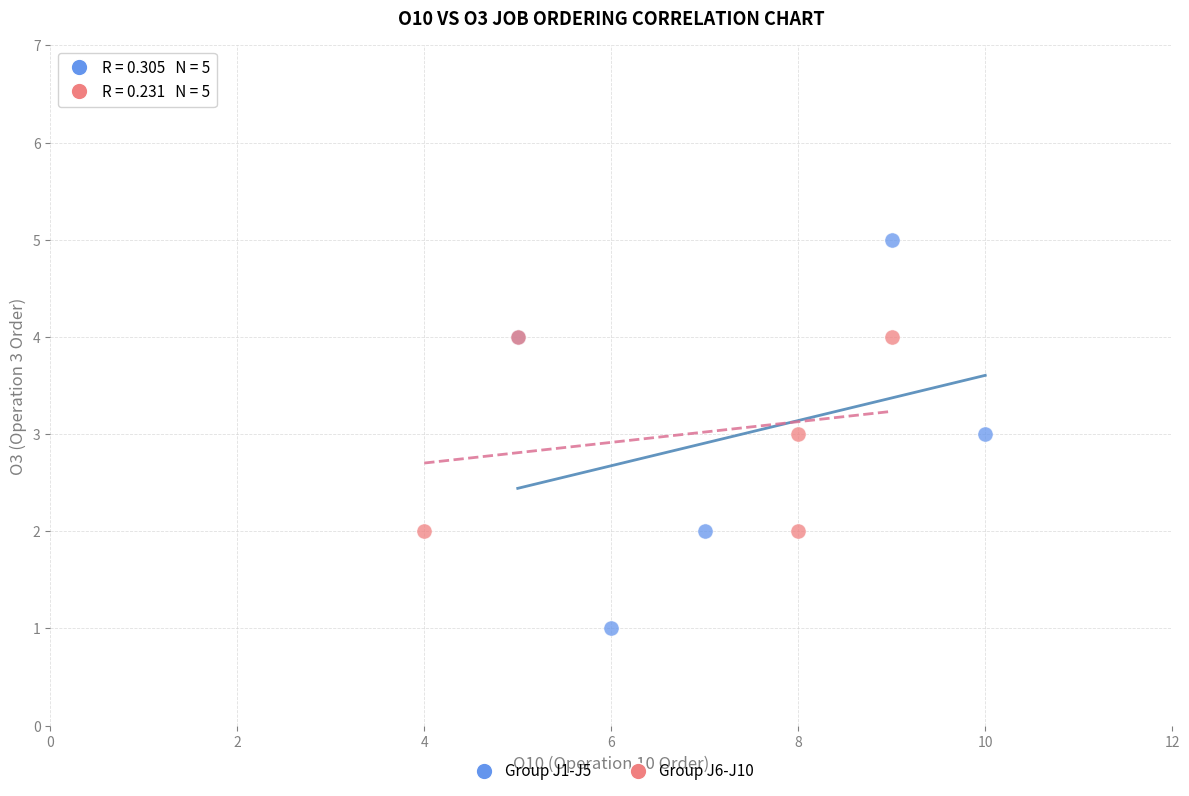

Which series reaches the minimum Y coordinate?

Group J1-J5